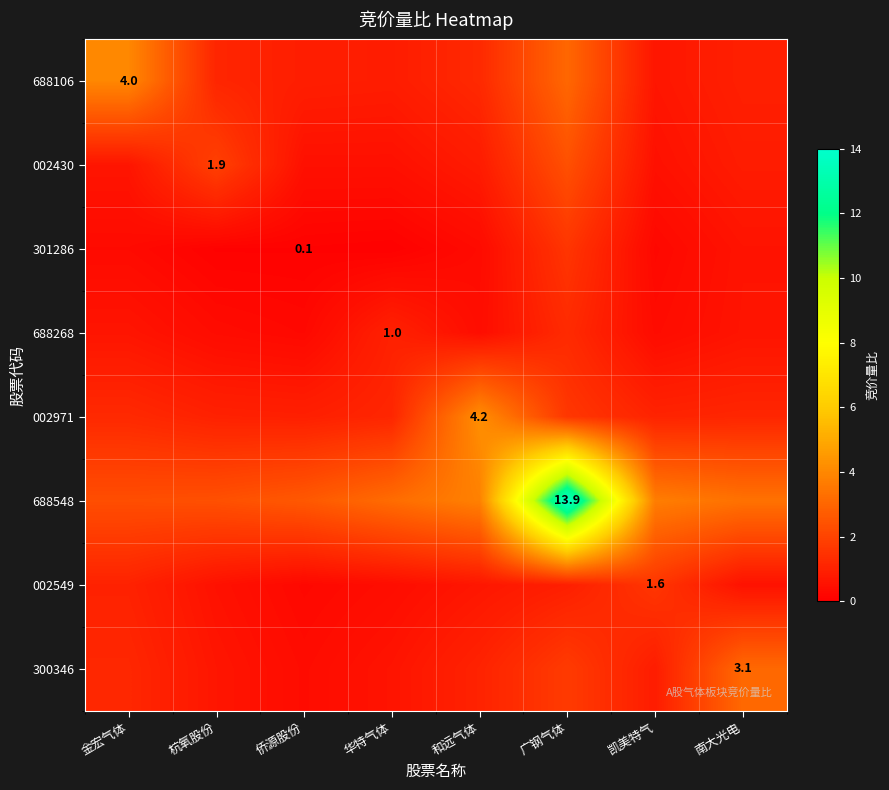

At which category is the sum across all series the highest?

广钢气体